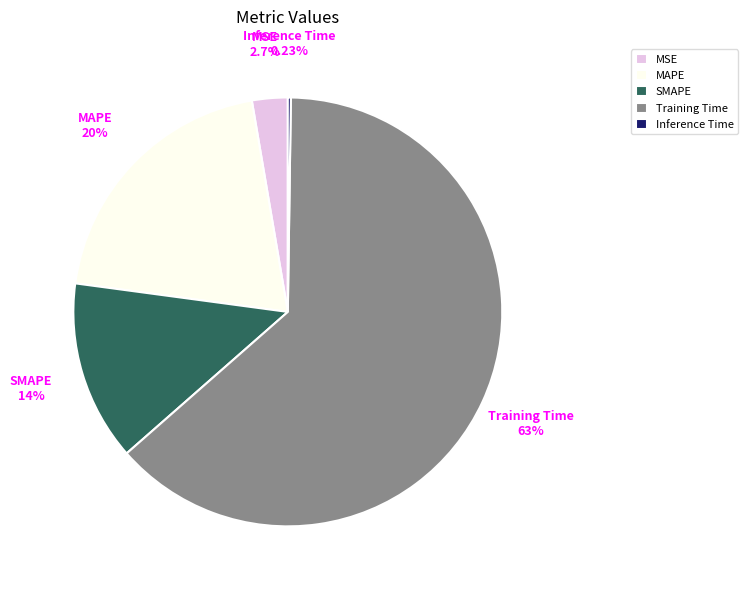

To the nearest percent, what portion does MAPE represent?

20%